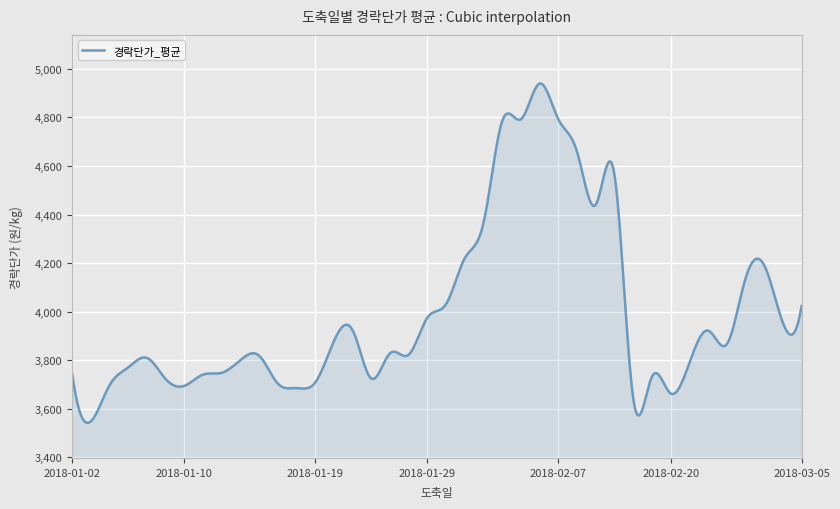

What is the smallest value displayed?

3542.2